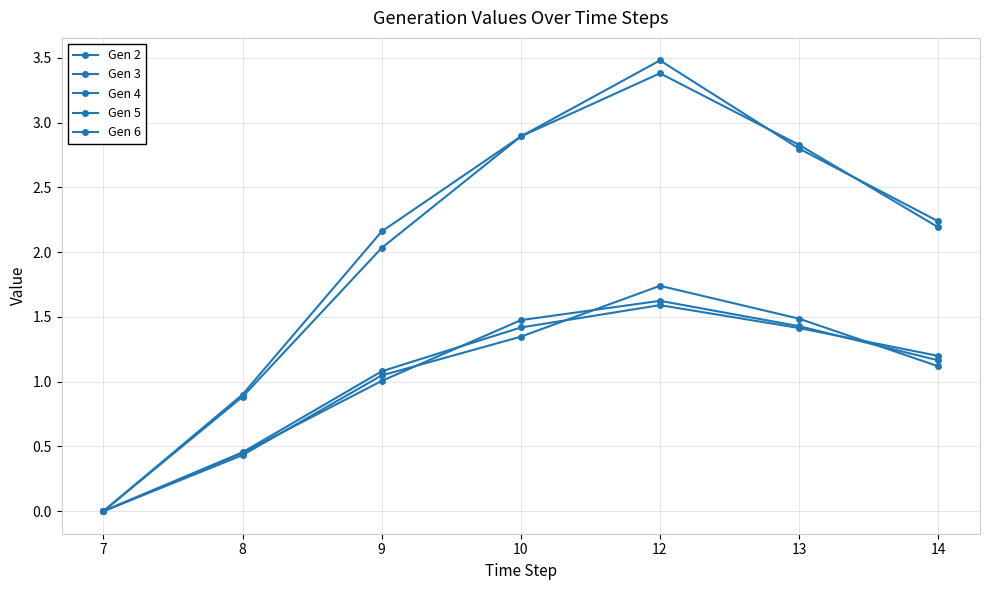

Which label corresponds to the smallest value in the chart?

7